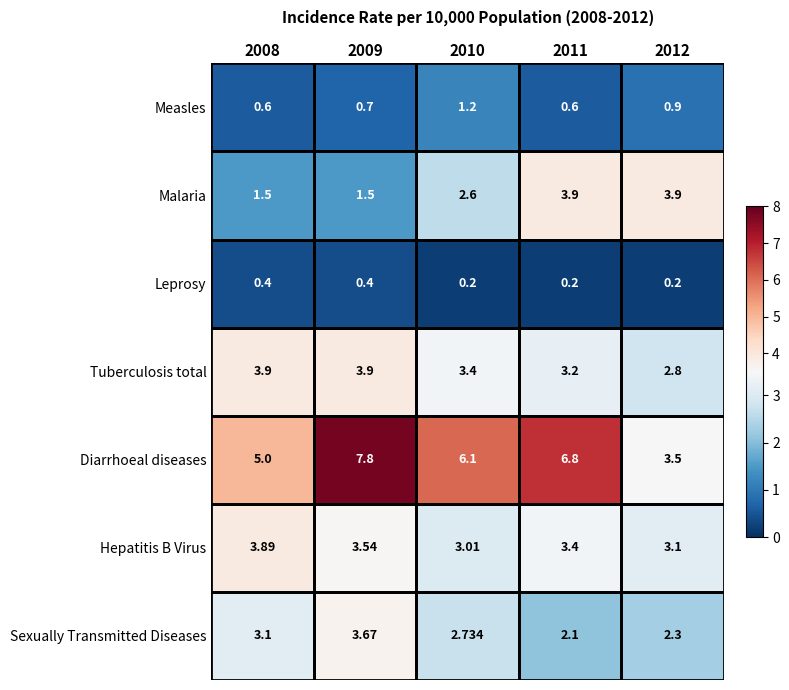

Which series has the widest spread of values?

Diarrhoeal diseases